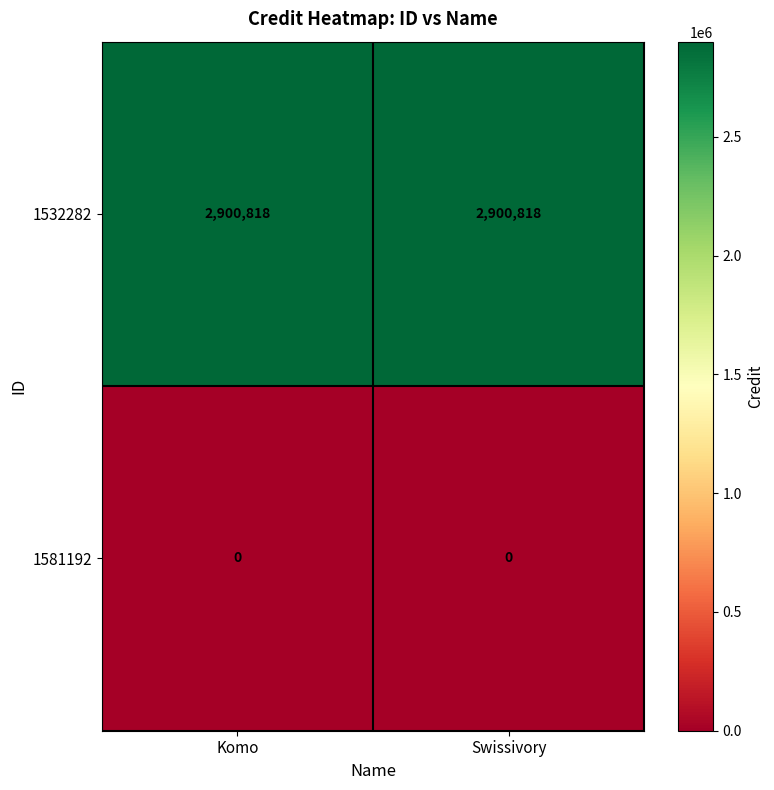

Which series has the largest total across all categories?

1532282